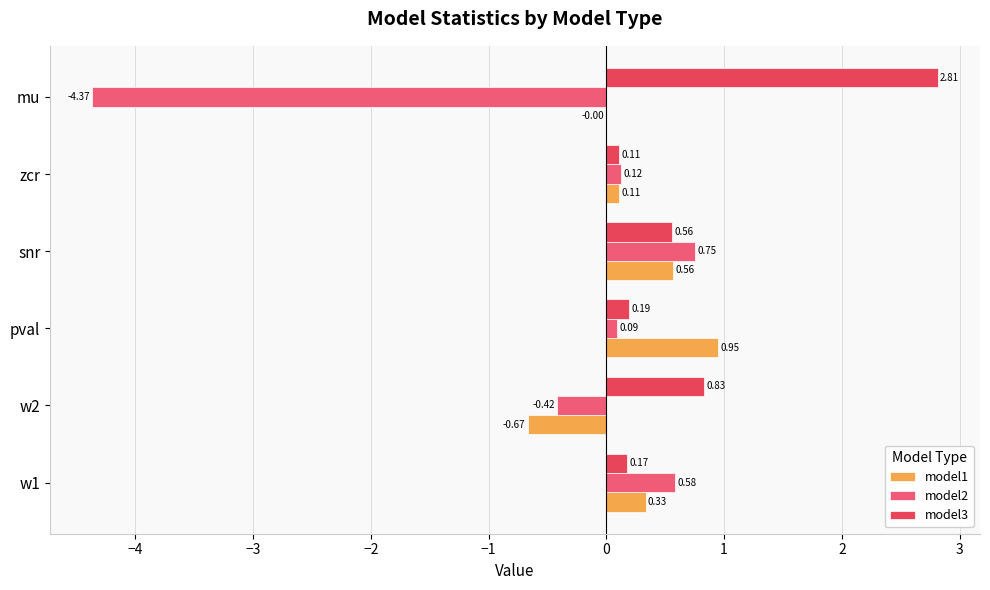

At how many categories does at least one series exceed -3?

6